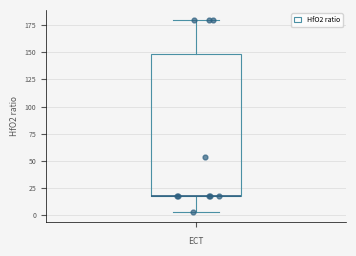

Read this box plot against the y-axis: the position of the median line, the range covered by the box, and the ends of both whiskers. The values are not printed on the chart, so give them approximately, as read against the axis.

median 20 (drawn on the box's lower edge), box 20 to 150, whiskers 5 to 180